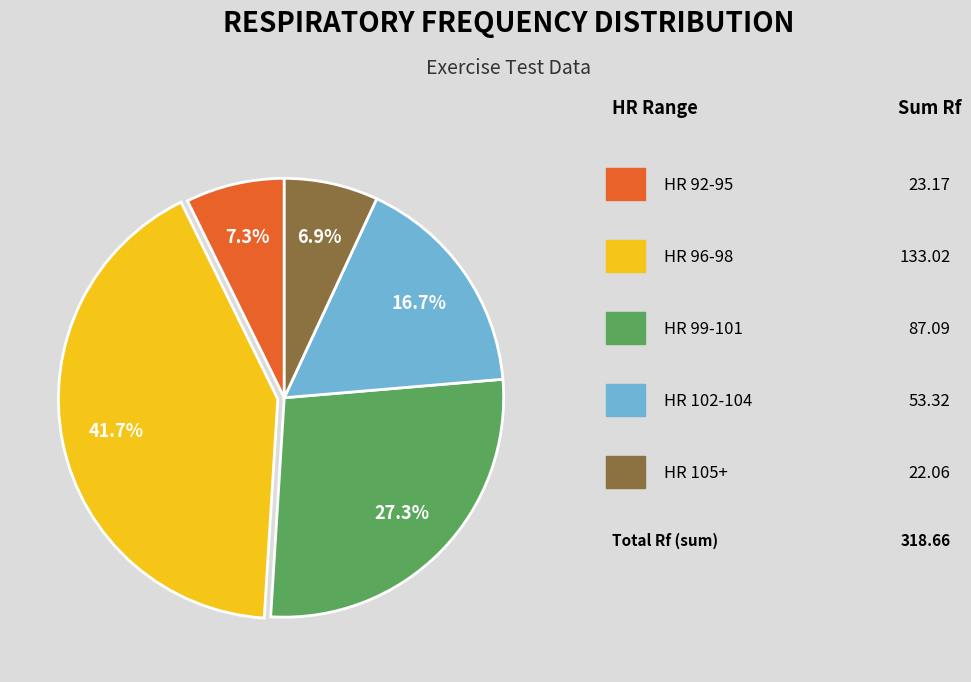

Is there a majority slice in this chart?

No